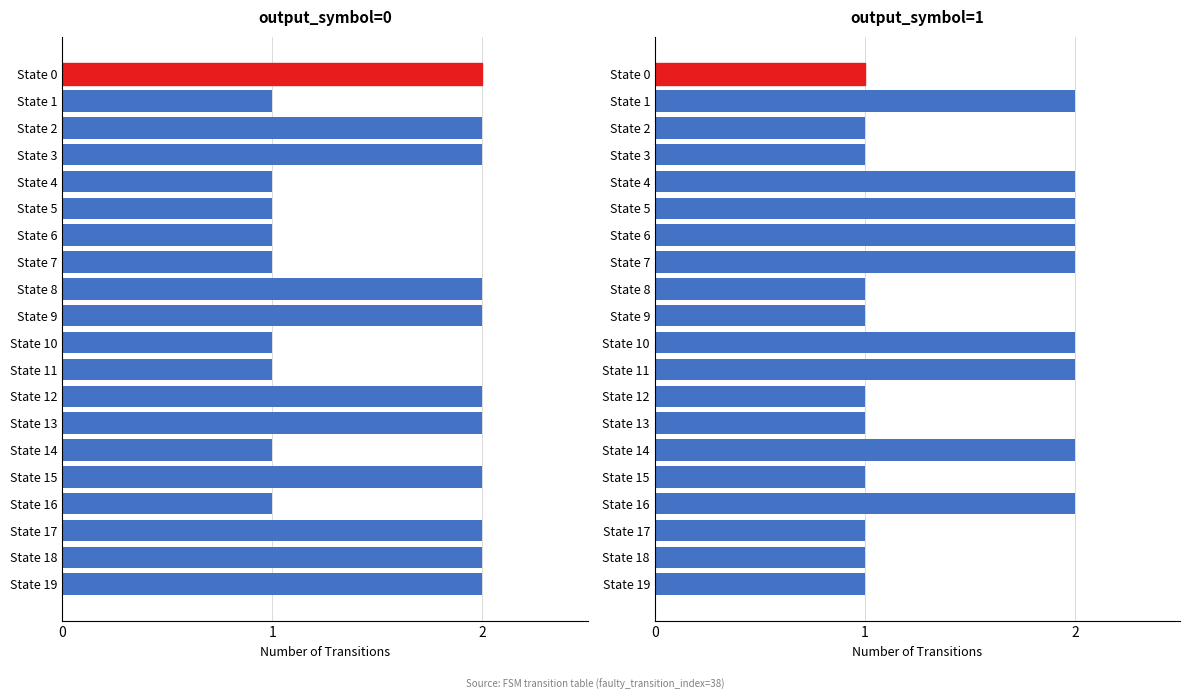

Reading left to right, list all the values displayed in this chart.

output_symbol=0 (transitions): 2	1	2	2	1	1	1	1	2	2	1	1	2	2	1	2	1	2	2	2
output_symbol=1 (transitions): 1	2	1	1	2	2	2	2	1	1	2	2	1	1	2	1	2	1	1	1